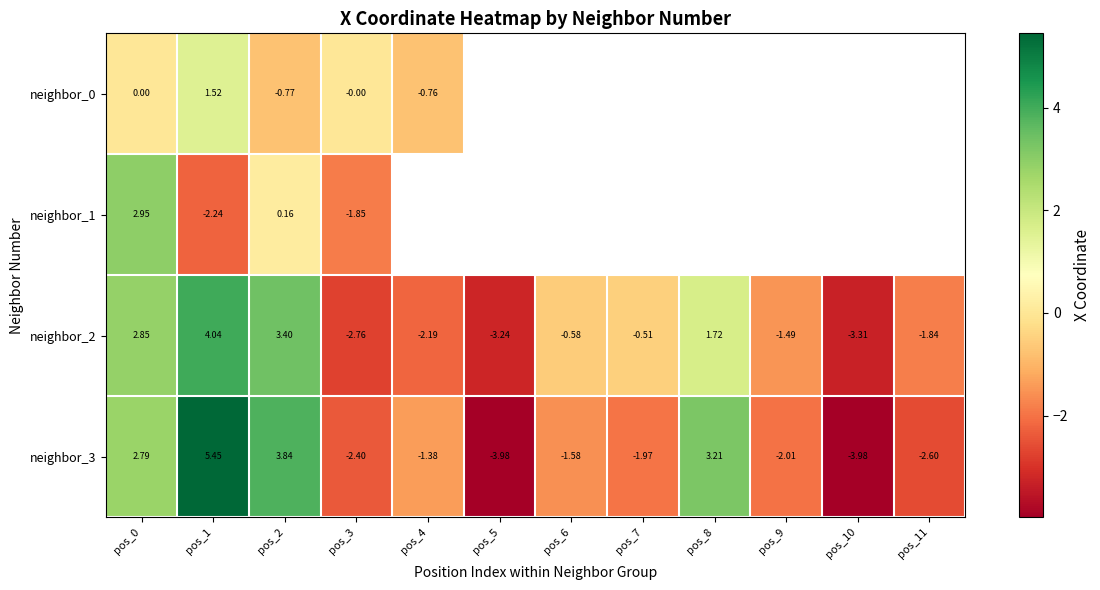

How many values in neighbor_2 are below zero?

8